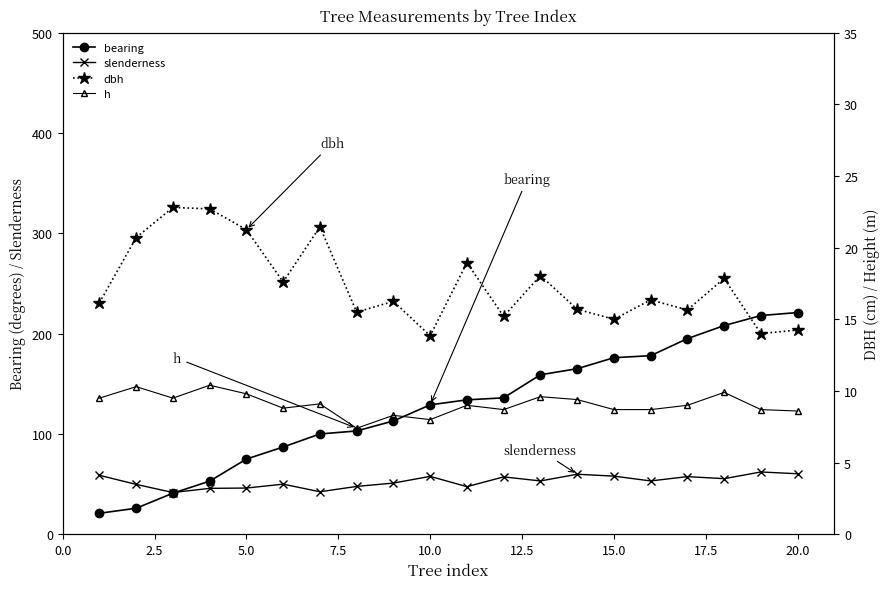

True or false: h and bearing intersect in this chart.

False